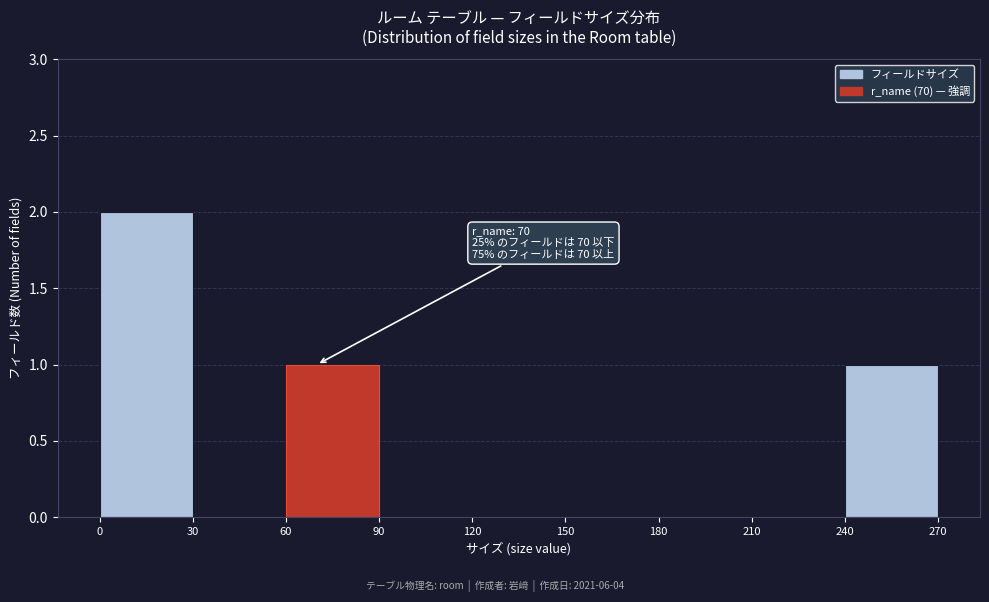

Which range on the x-axis has the tallest bar?

0 to 30